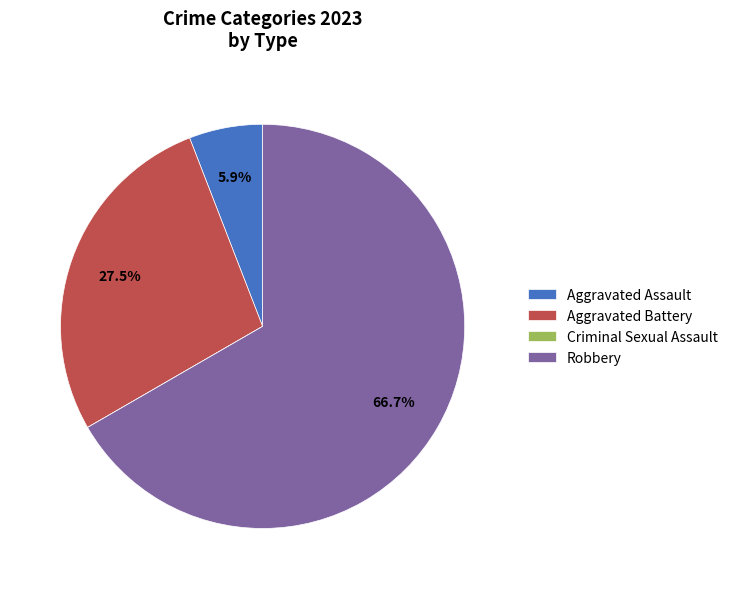

Which slice is the largest?

Robbery